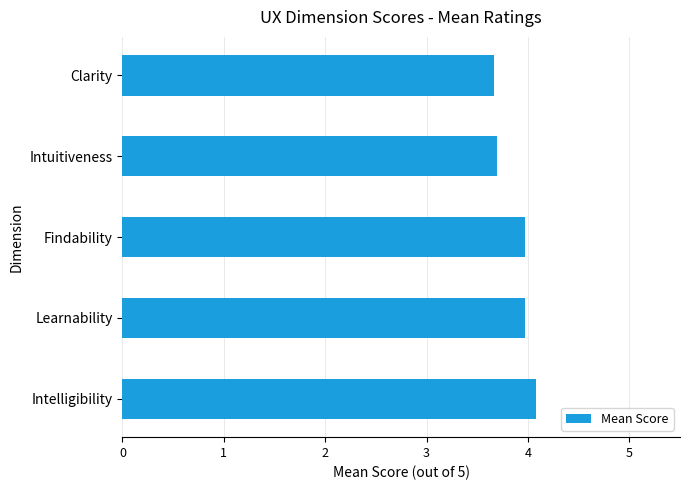

What is the sum of all values?

19.4